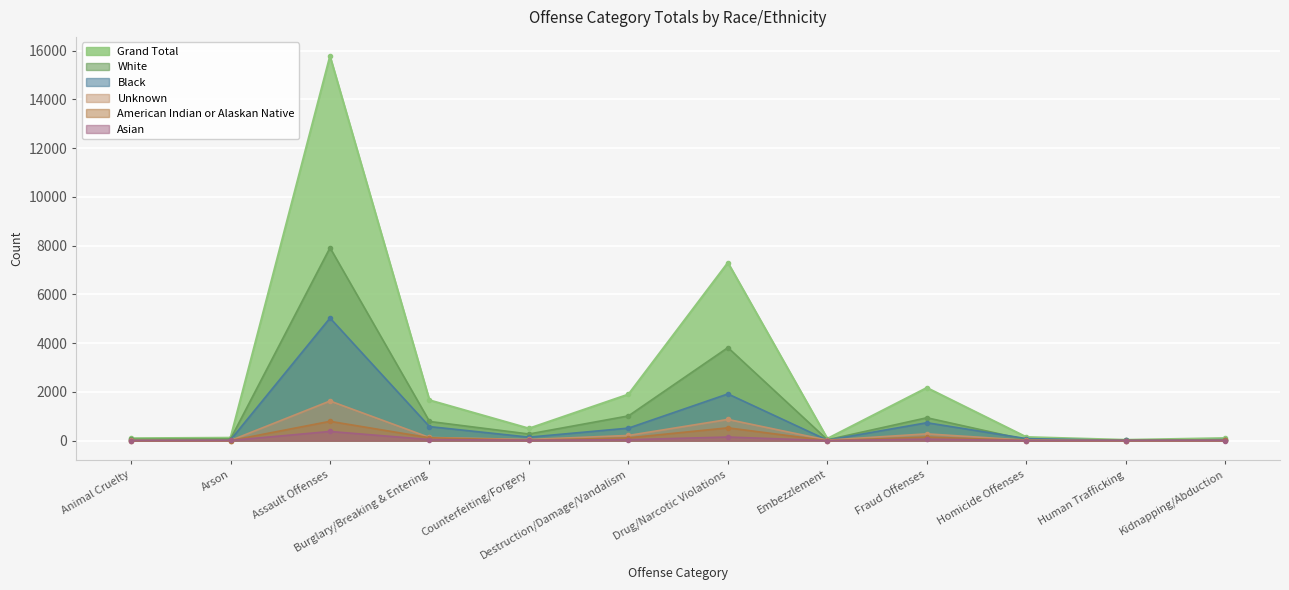

True or false: Black has a value of 514 at Destruction/Damage/Vandalism.

True